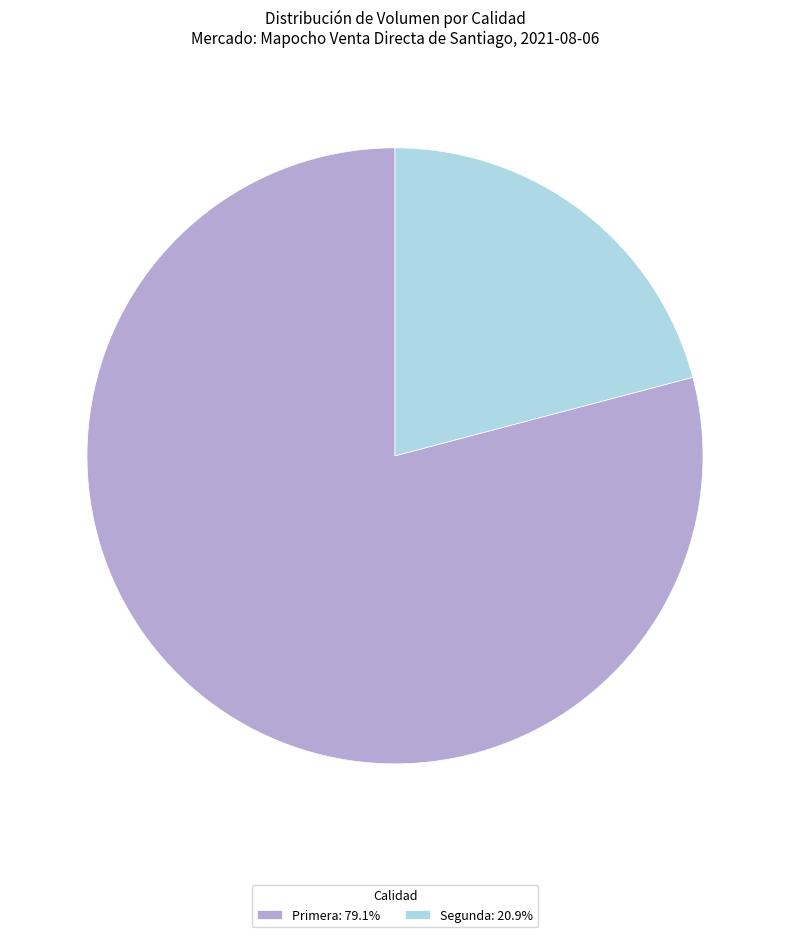

True or false: Segunda accounts for 33% of the total.

False